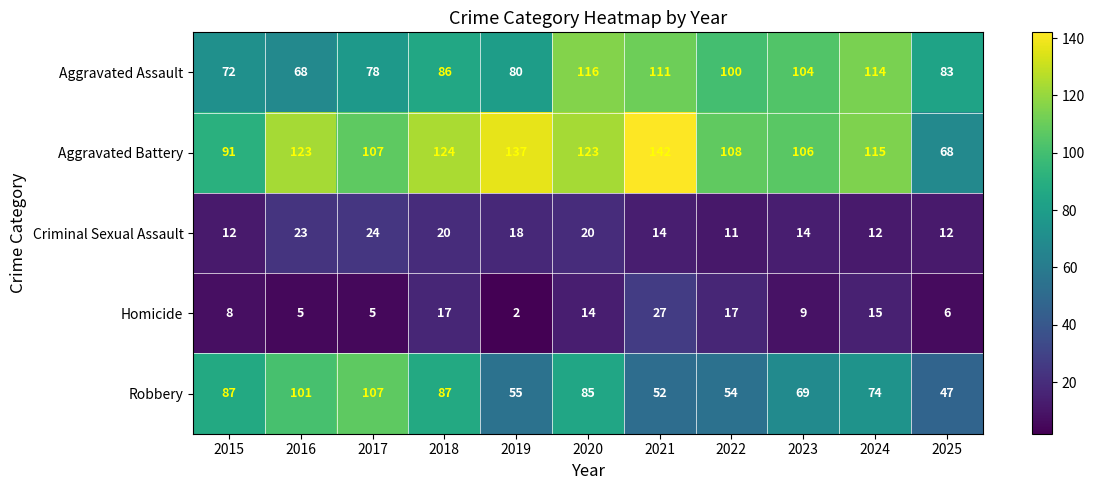

Read the Aggravated Assault value at 2015.

72